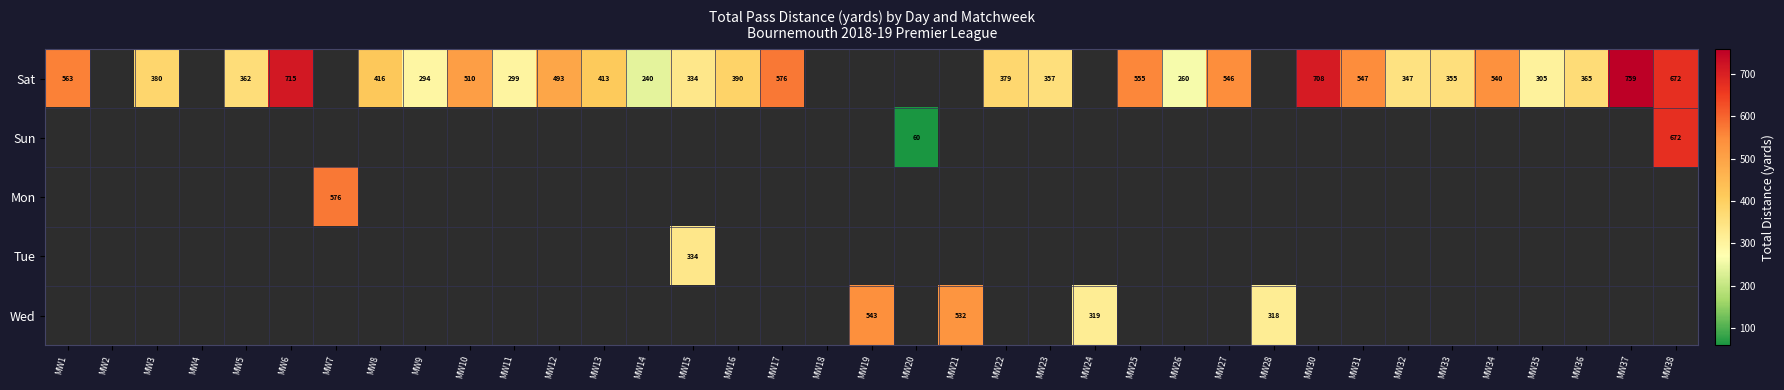

At which category is the sum across all series the highest?

MW38